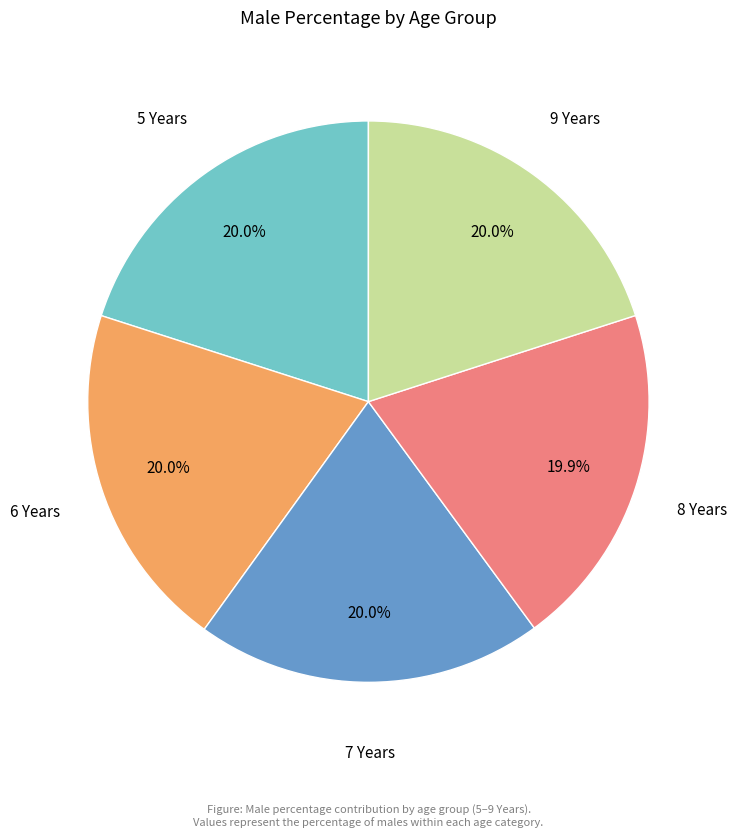

Does any single category account for the majority?

No